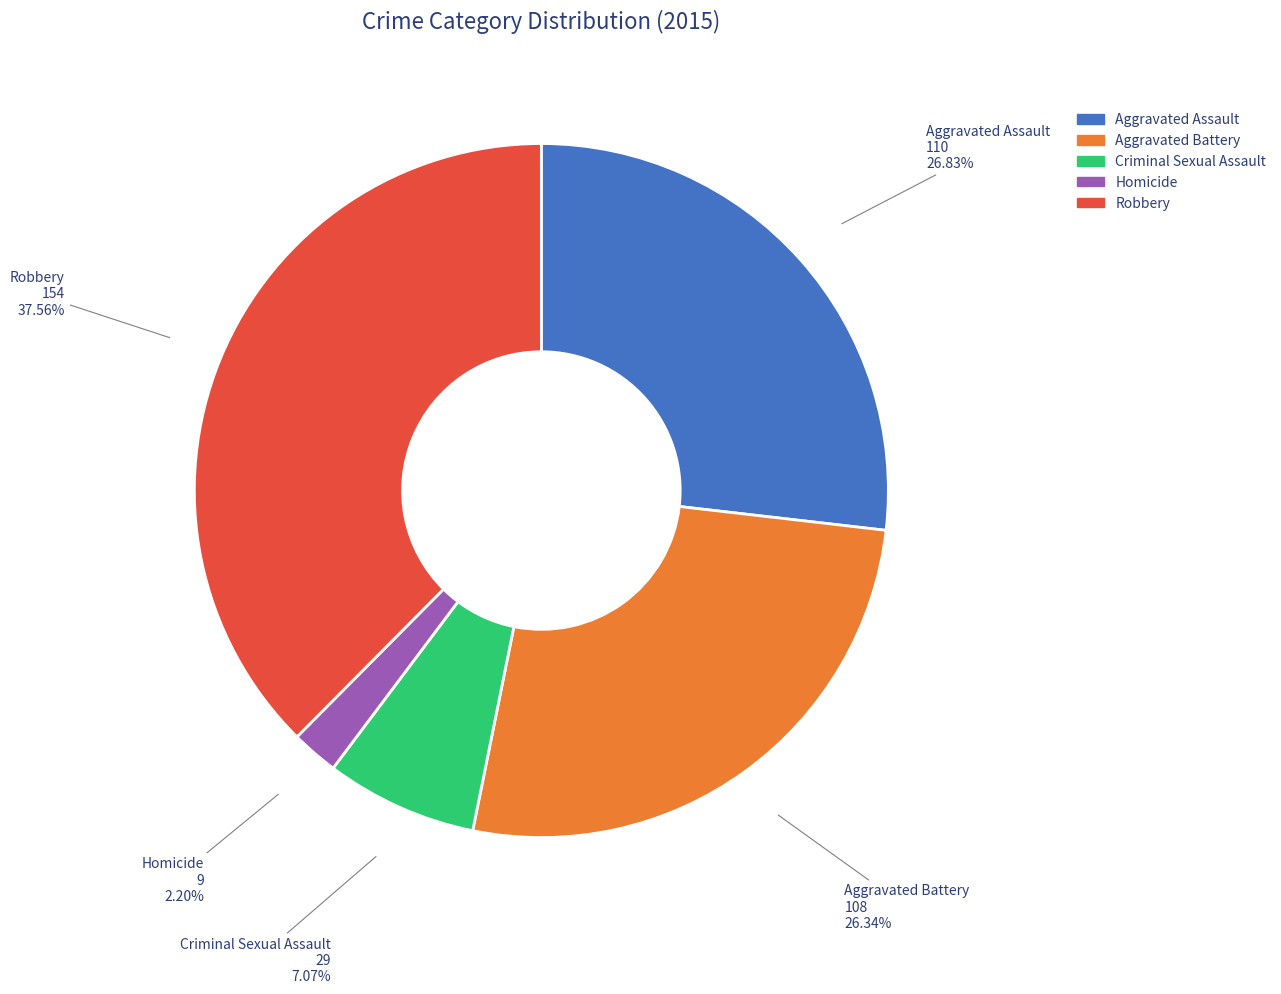

To the nearest percent, what portion does Criminal Sexual Assault represent?

7%